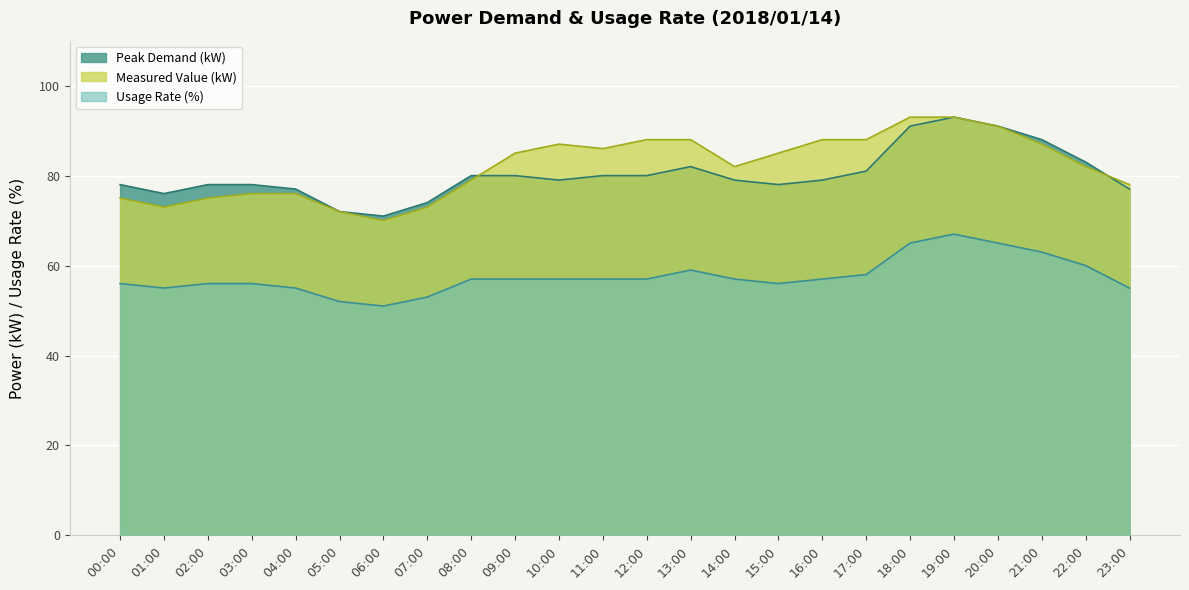

What is the maximum value shown in the chart?

93